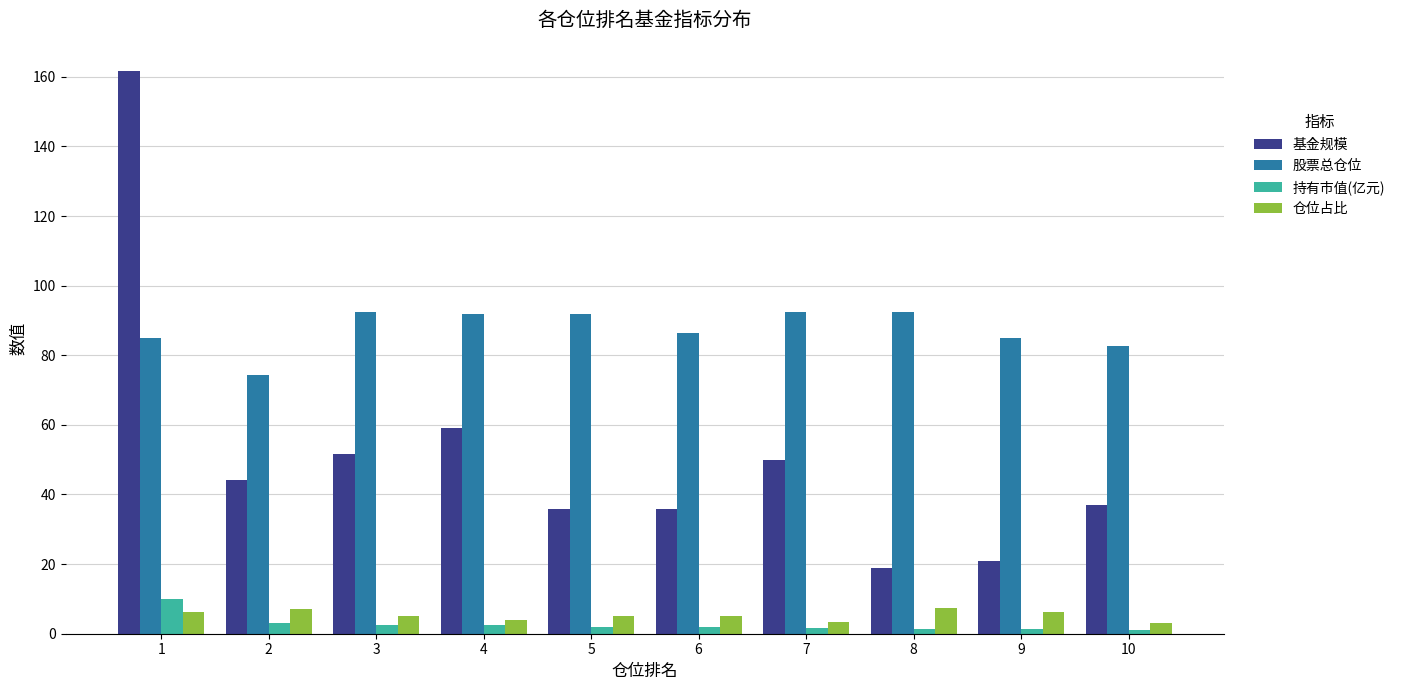

At how many categories does at least one series exceed 12?

10